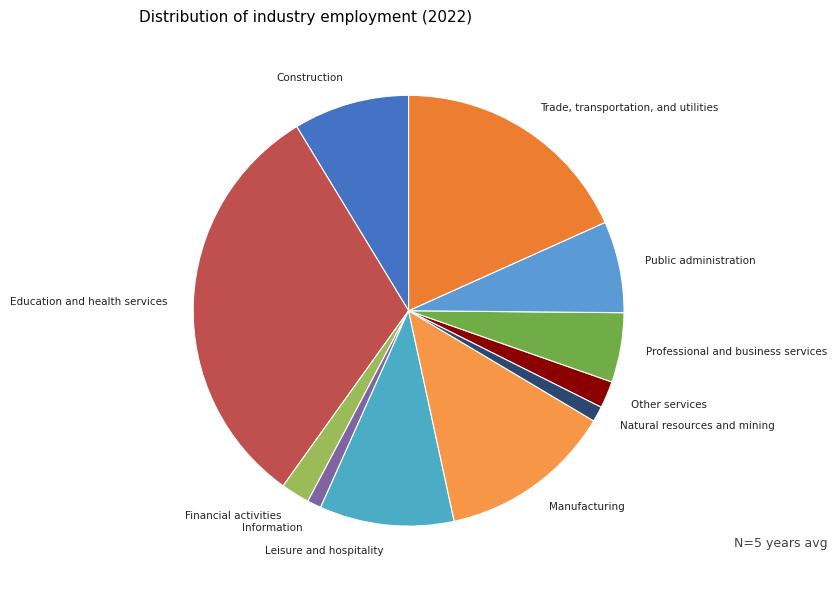

Which category has the biggest portion of the pie?

Education and health services